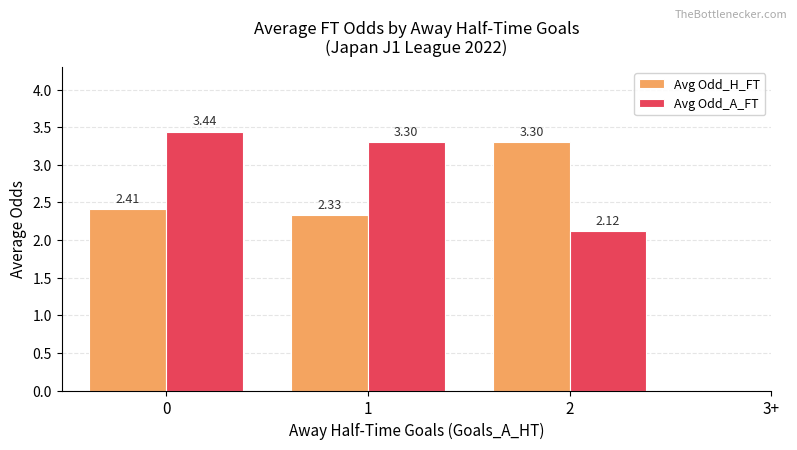

At which label is Avg Odd_H_FT closest to 2?

1